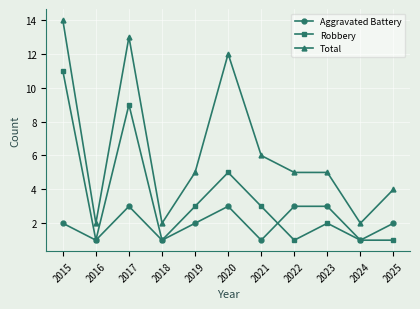

How many interior local peaks does the Robbery series have?

3